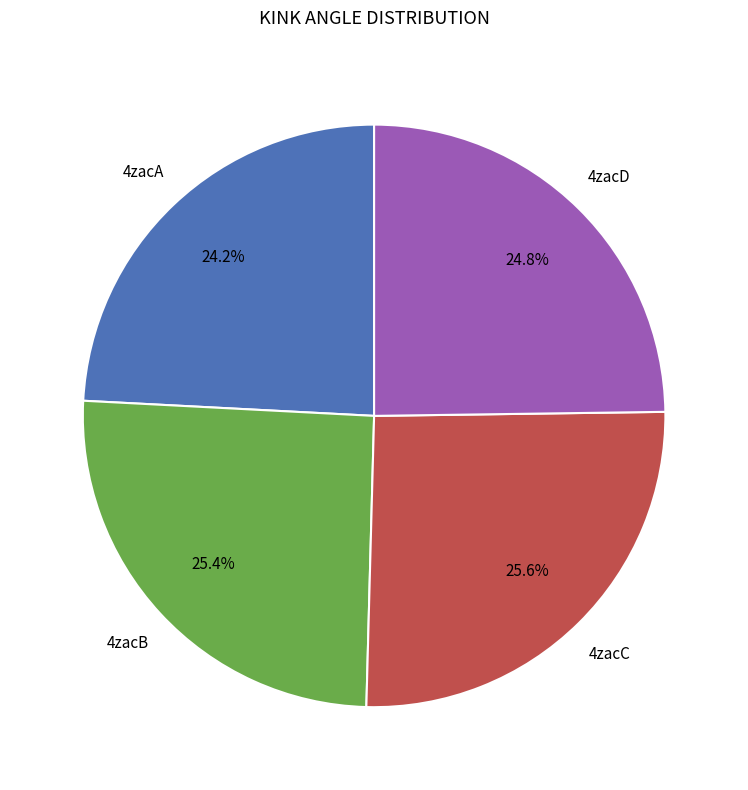

Does any single category account for the majority?

No